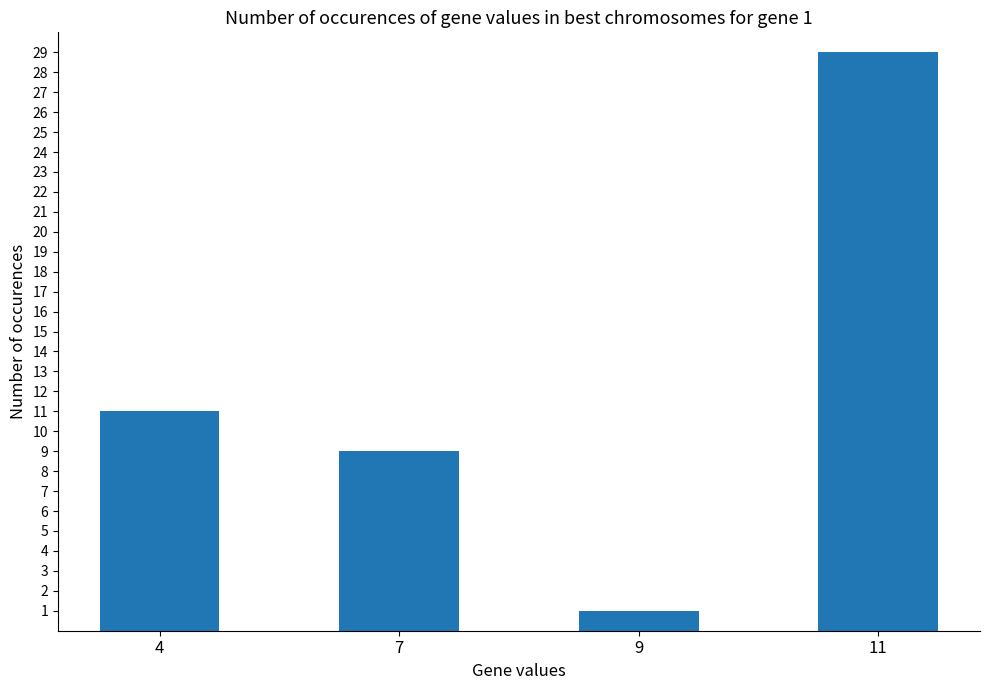

List the labels in order of value, smallest first.

9, 7, 4, 11